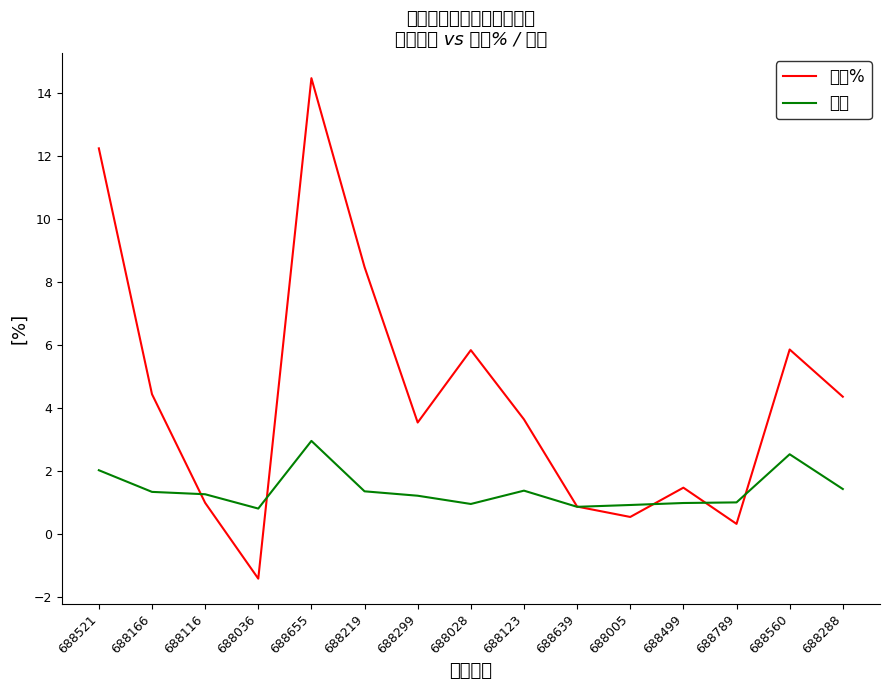

What is the label of the 11th point from the right?

688655